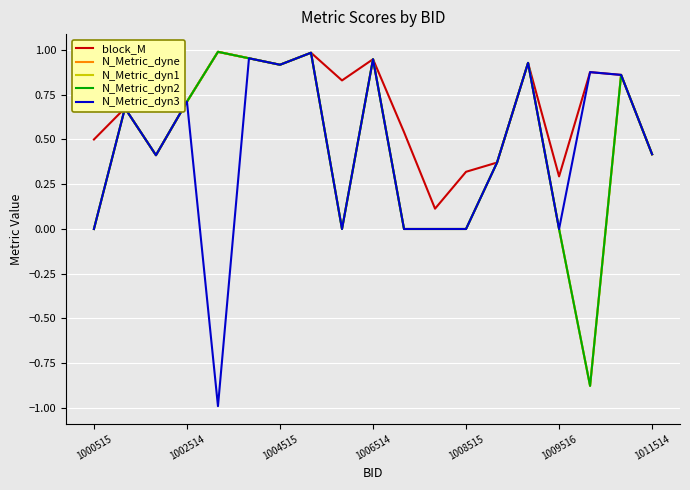

Is this an area chart (filled region under the line)?

No